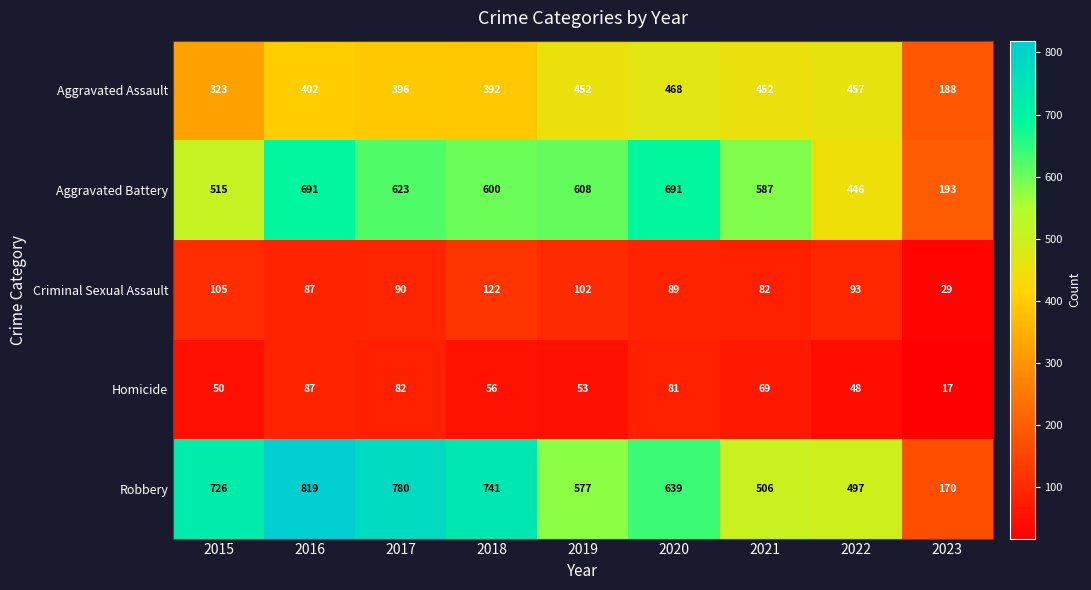

At which label does Aggravated Battery first exceed 600?

2016